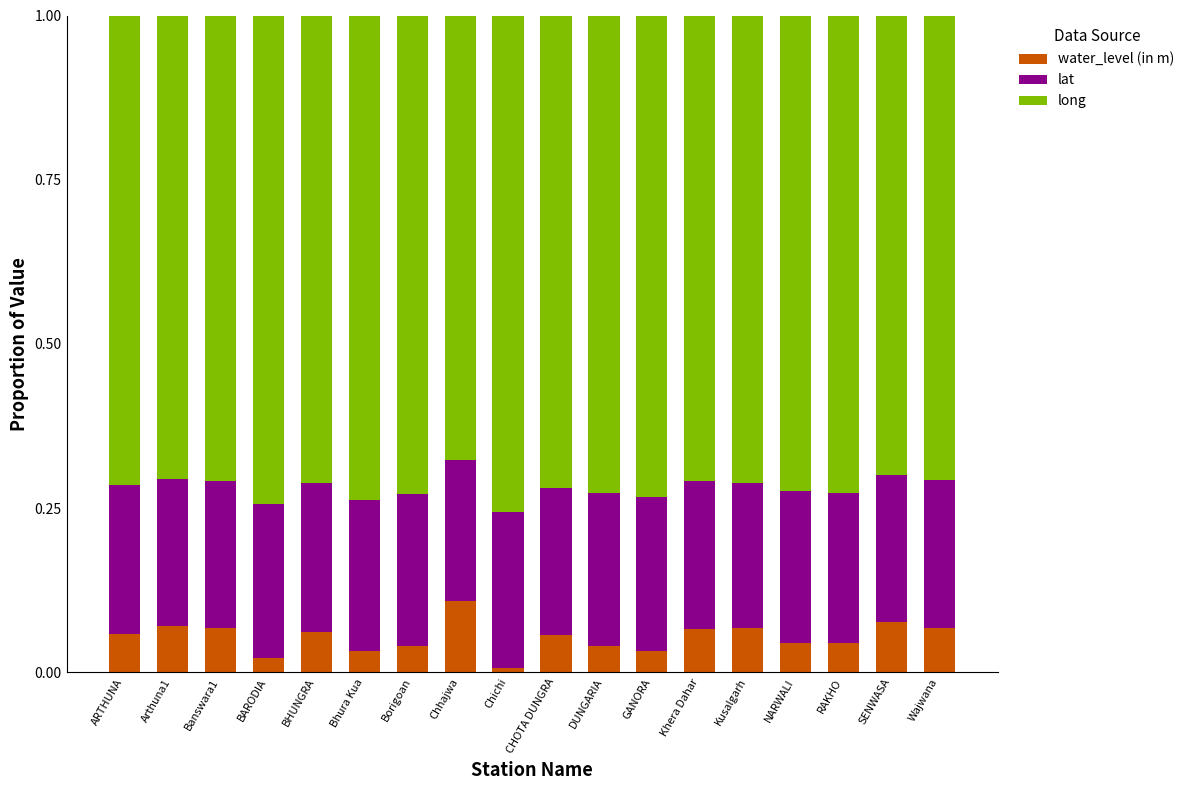

What is the total value across all series at Wajwana?

1.0